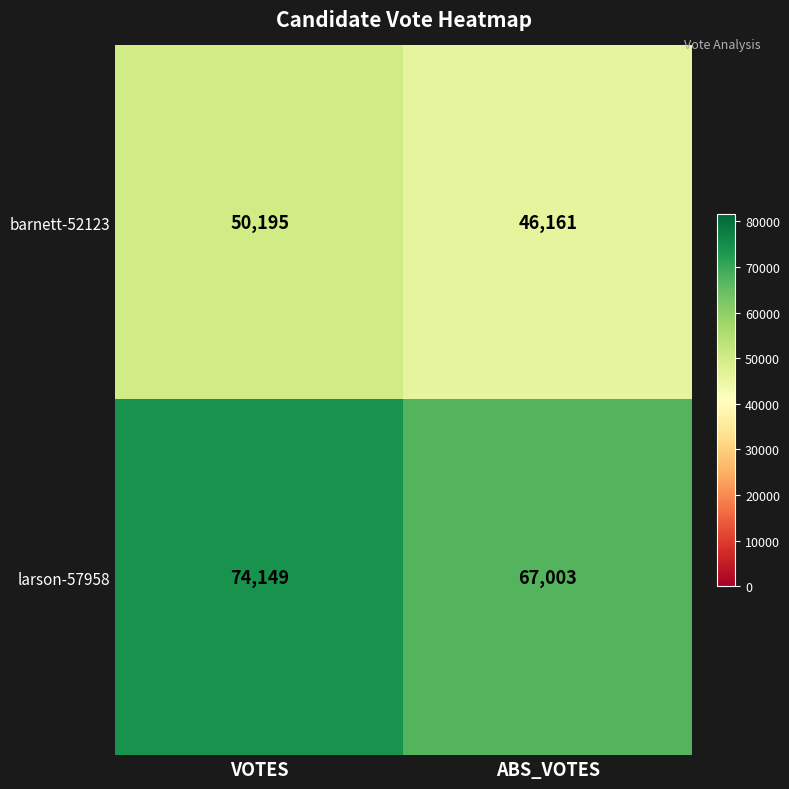

Which series changed the most between VOTES and ABS_VOTES?

larson-57958